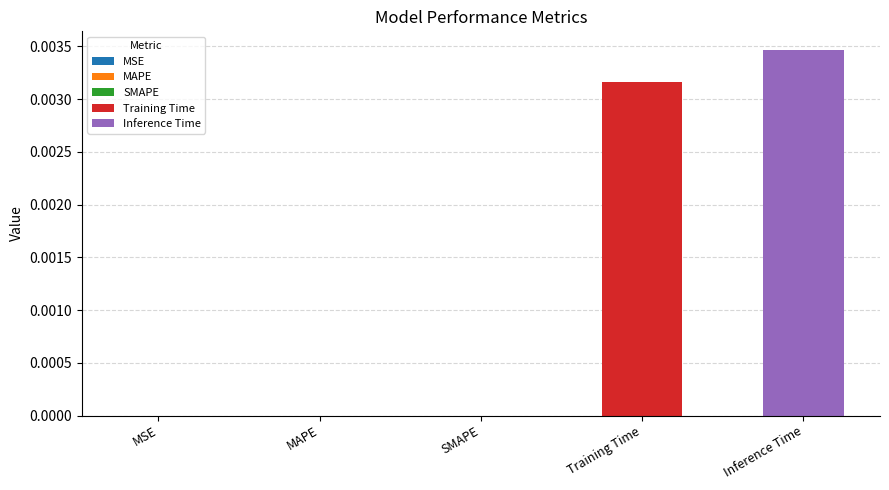

Which category has the highest value across all series?

Inference Time